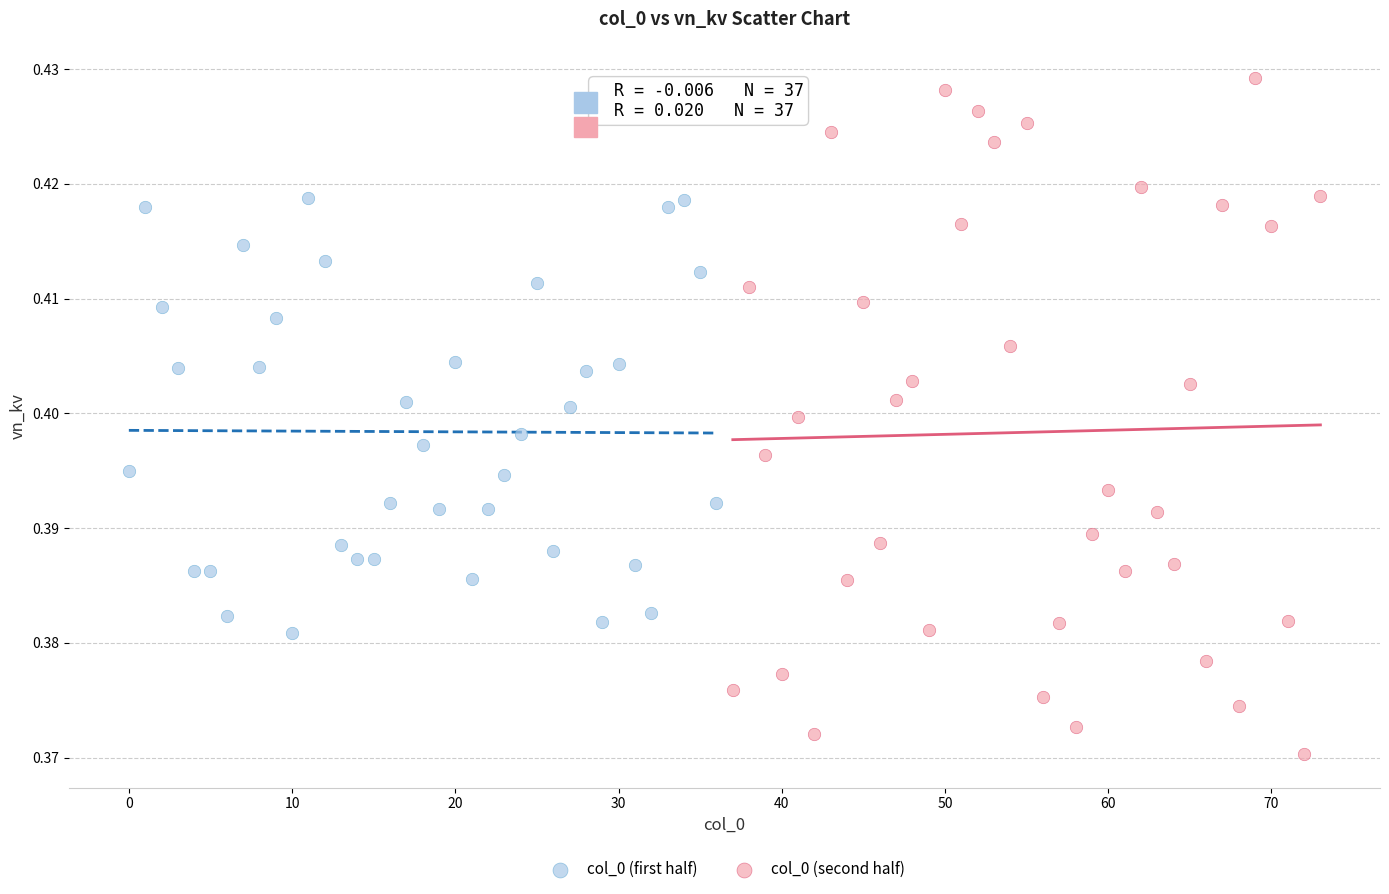

Which series contains the lowest Y value?

col_0 (second half)